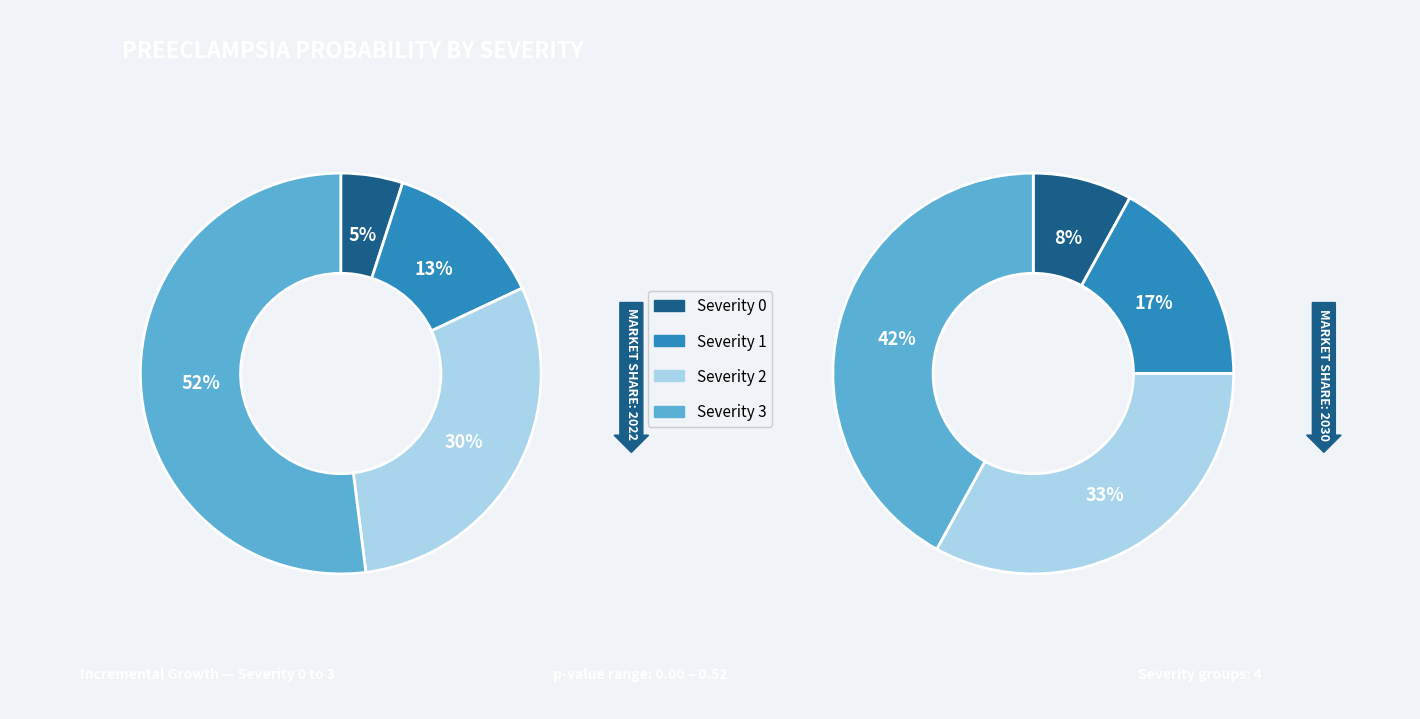

Is the sum of severity_3 and severity_0 greater than half?

Yes